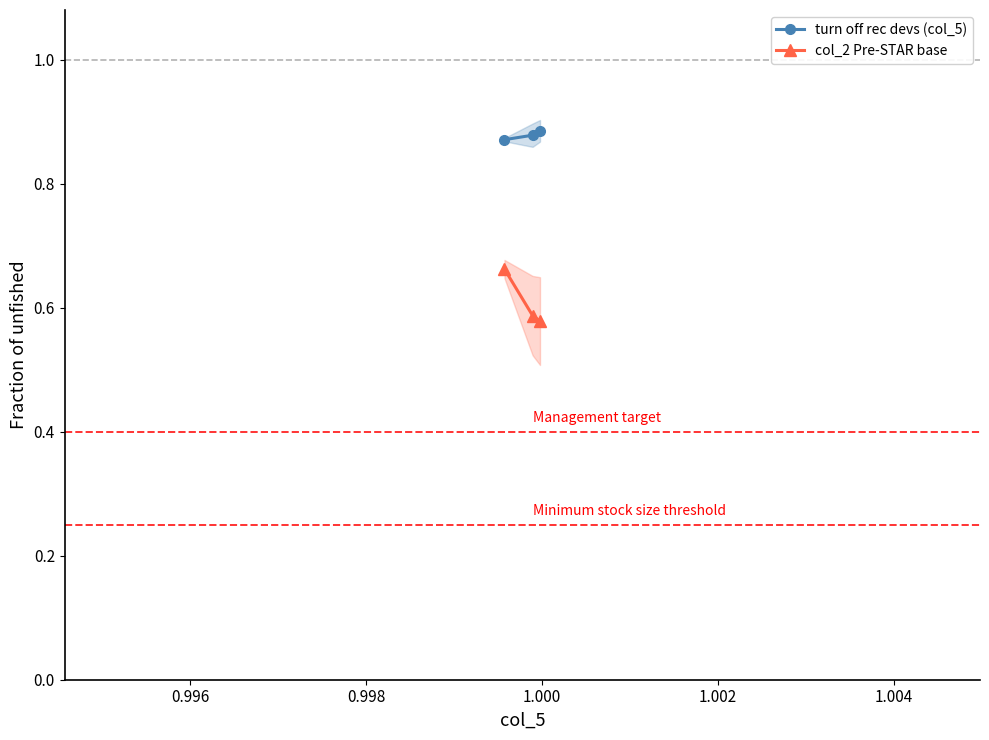

What is the lowest value of the col_2 Pre-STAR base series?

0.6